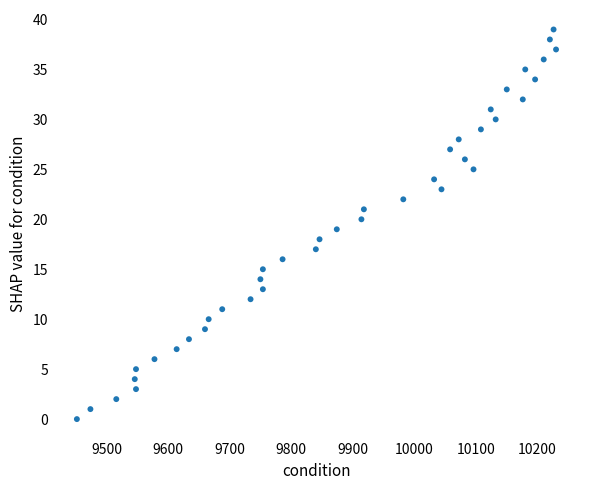

What is the range of X values (max minus min)?

778